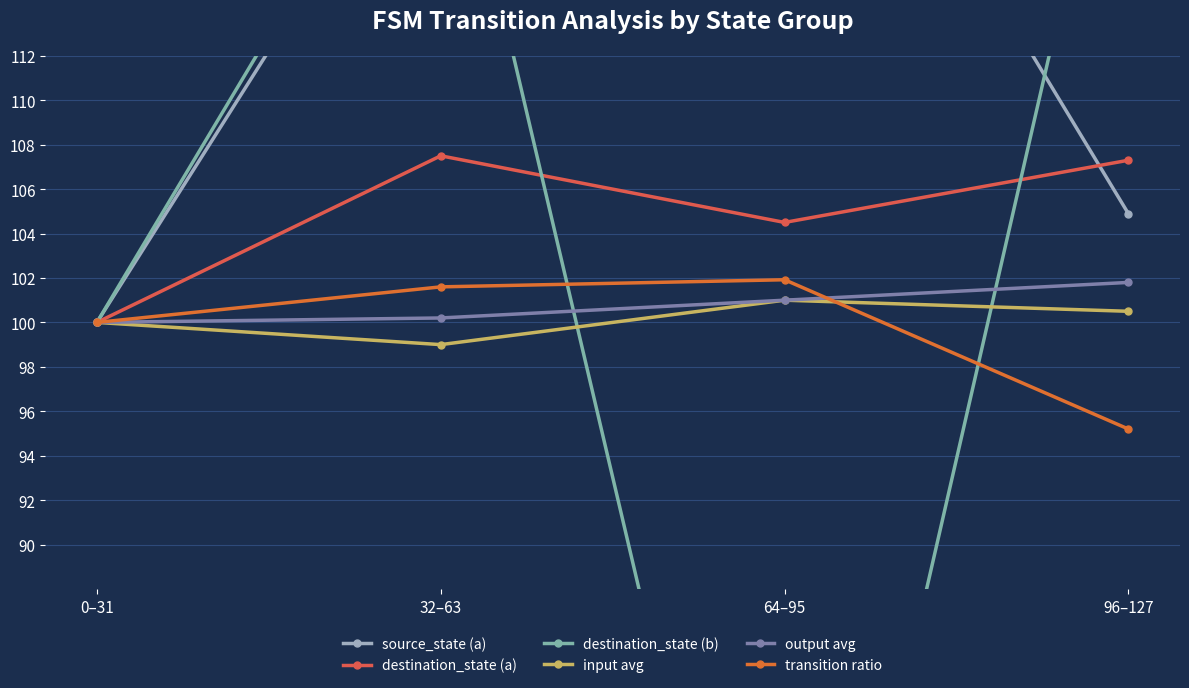

What is the average value of the input avg series?

100.1